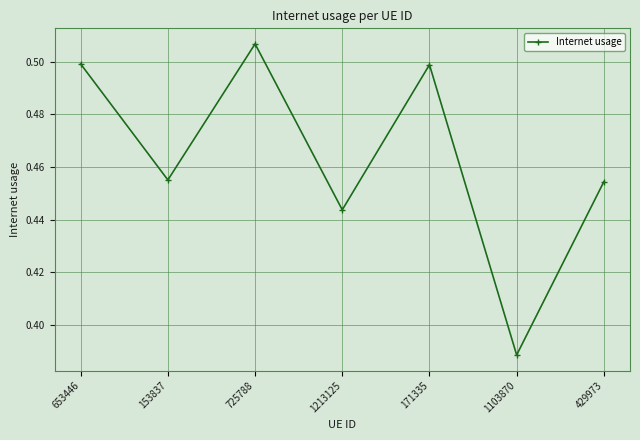

How many categories are shown in the chart?

7